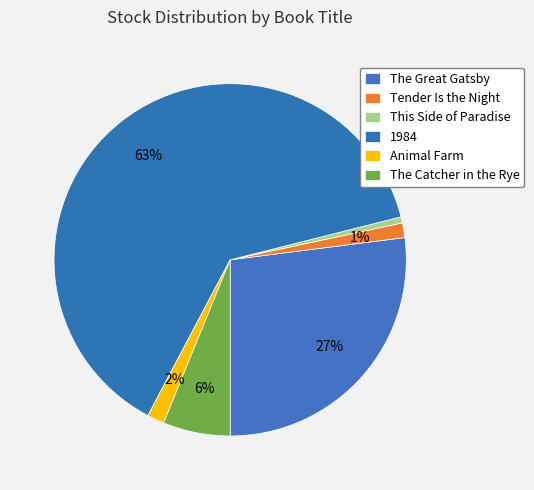

Count the number of slices in the pie.

6